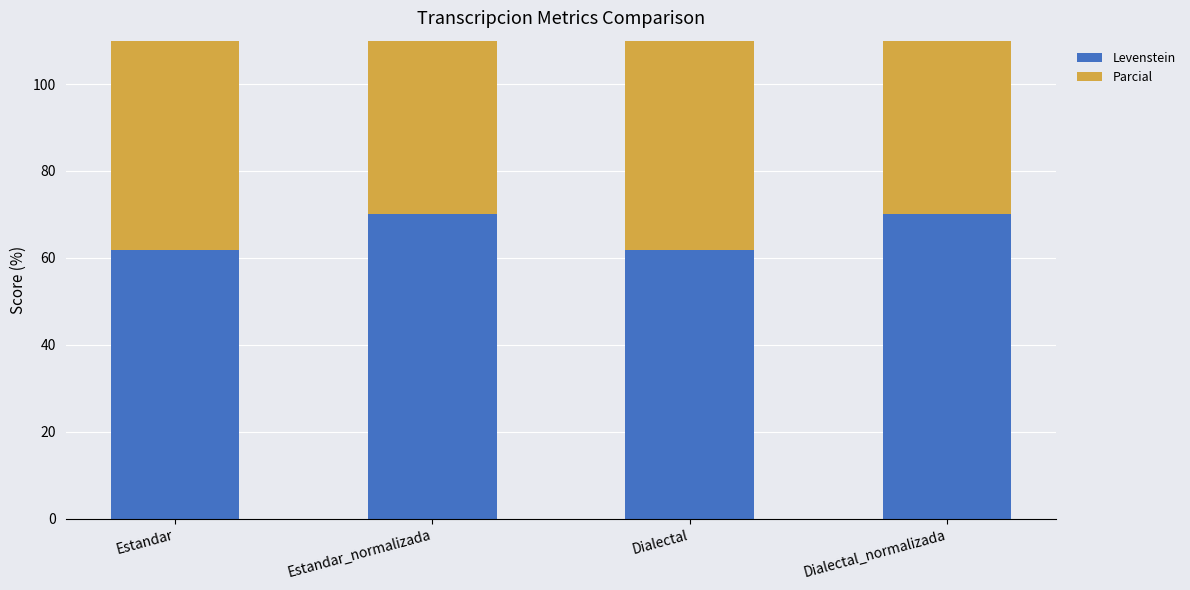

What is the difference between the second highest and minimum values in the Levenstein series?

8.2